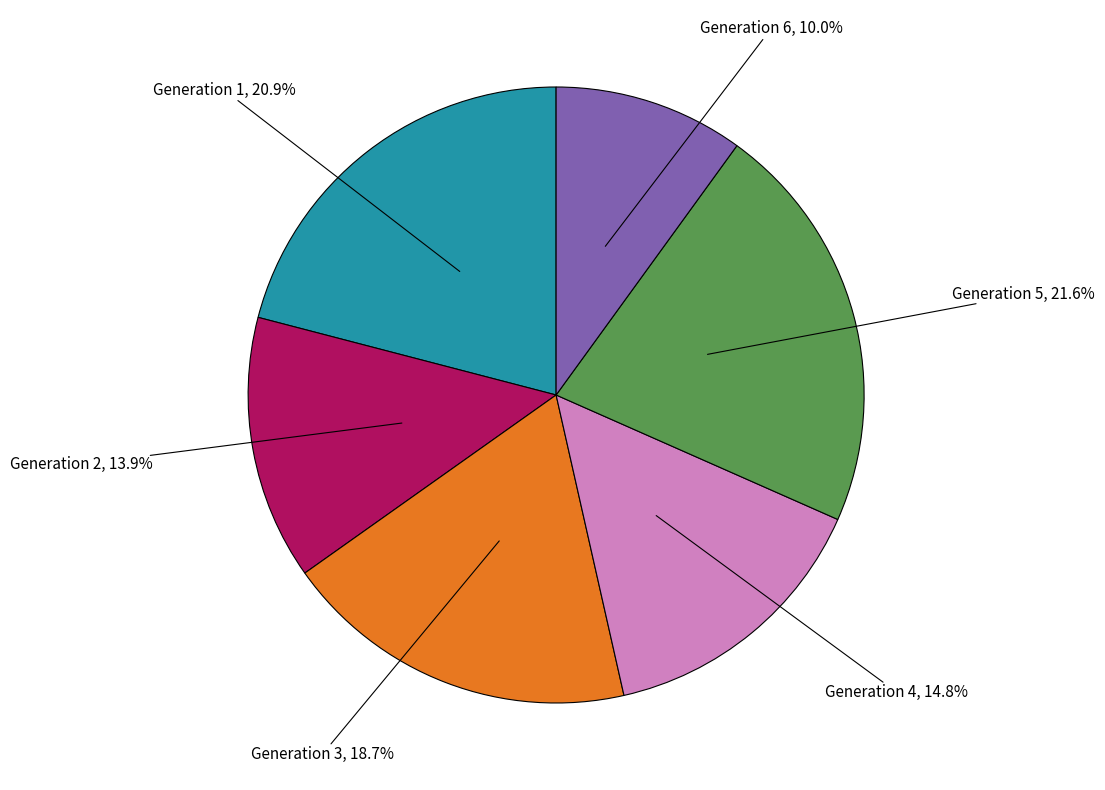

Is there a majority slice in this chart?

No